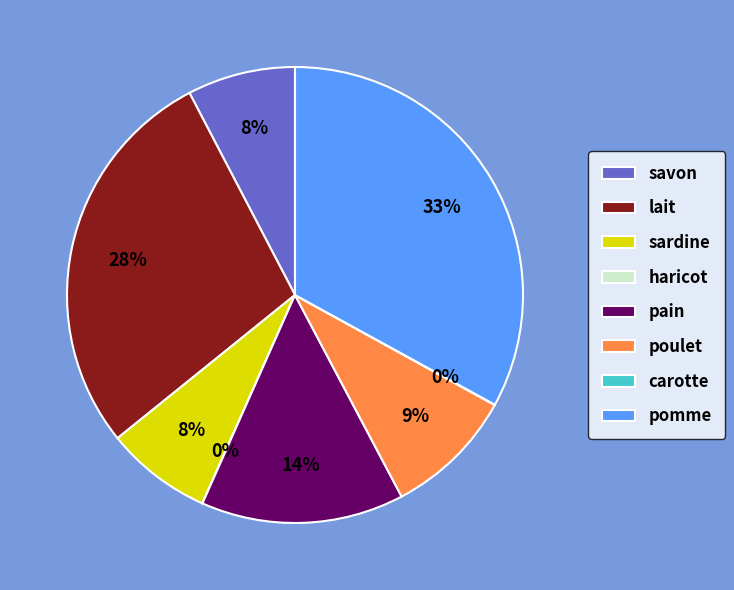

To the nearest percent, what is the average slice percentage?

12%